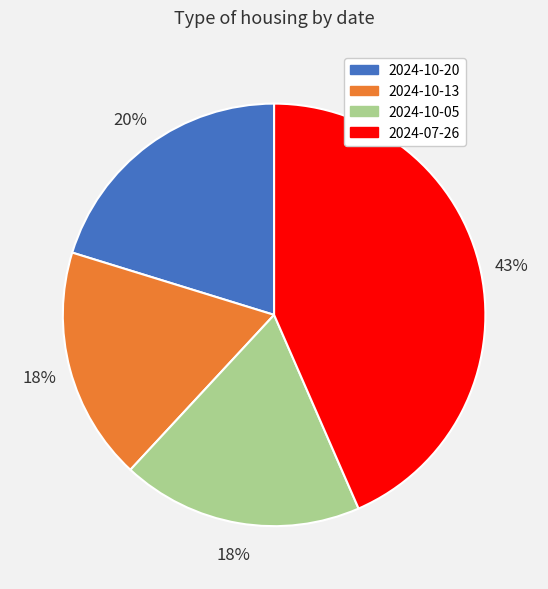

What percentage is the 2024-10-13 slice, to the nearest percent?

18%